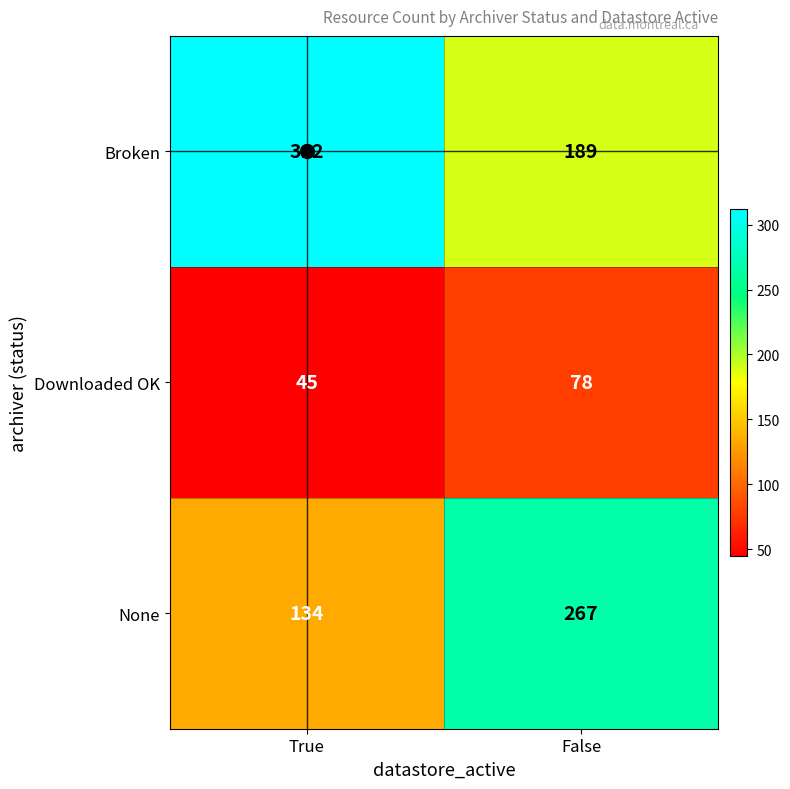

What is the difference between the Downloaded OK values at False and True?

33